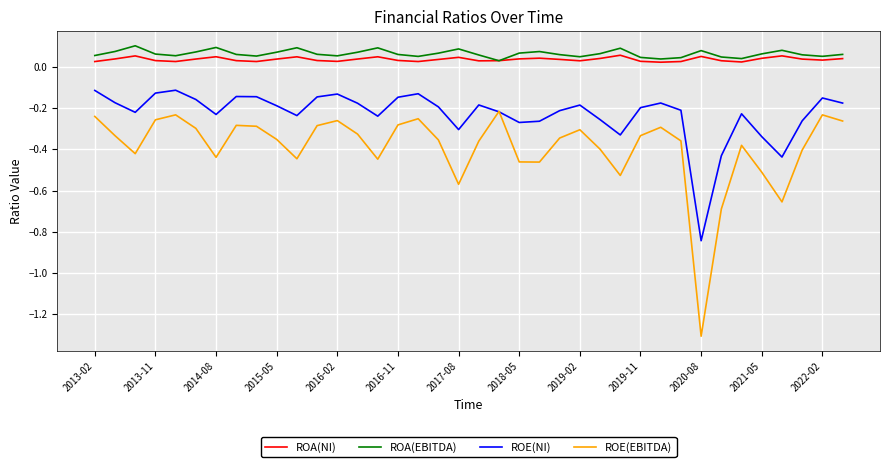

Which series has the largest range (max minus min)?

ROE(EBITDA)